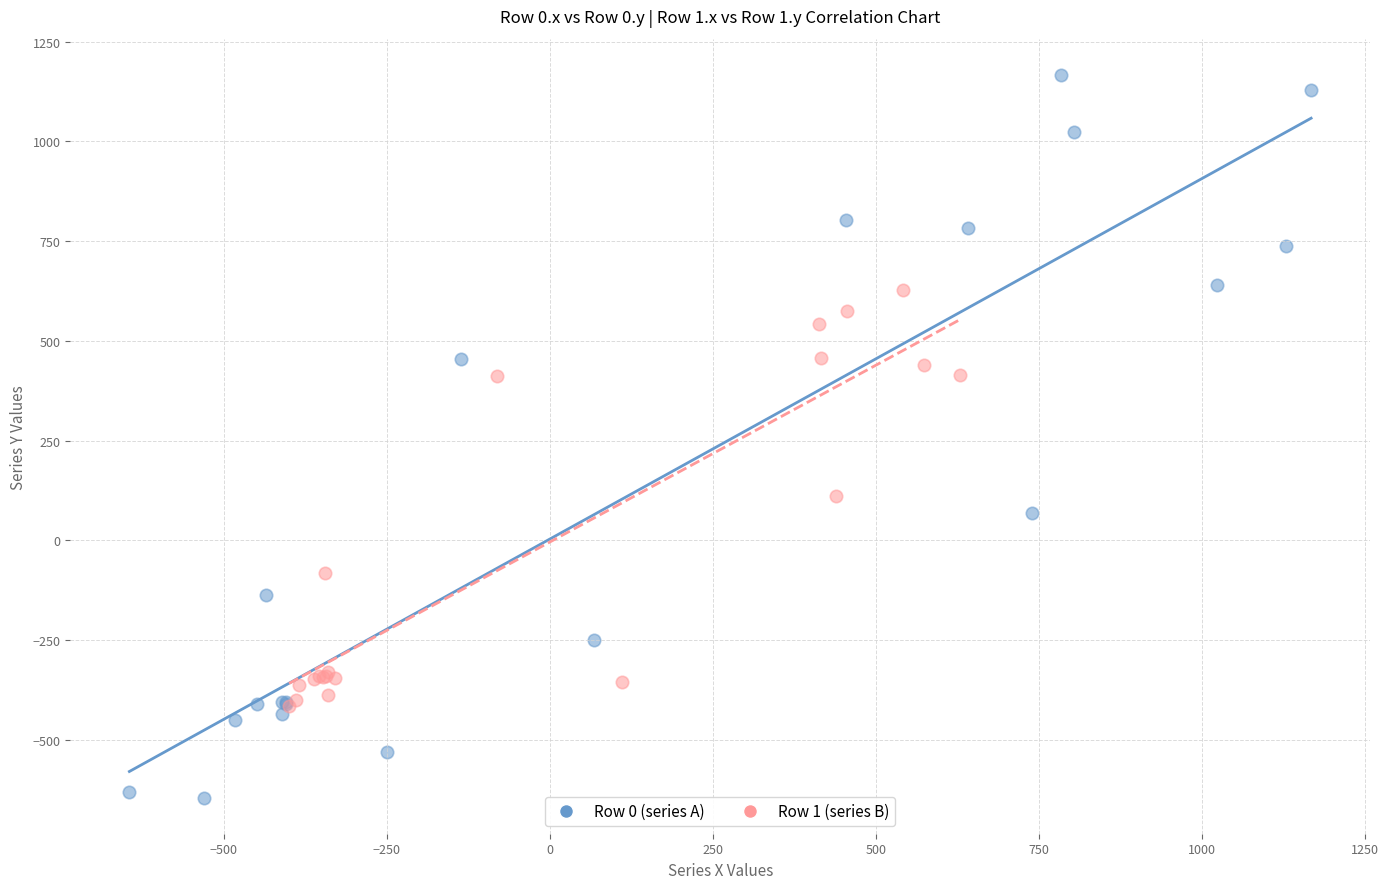

Which series reaches the maximum Y coordinate?

Row 0 (series A)